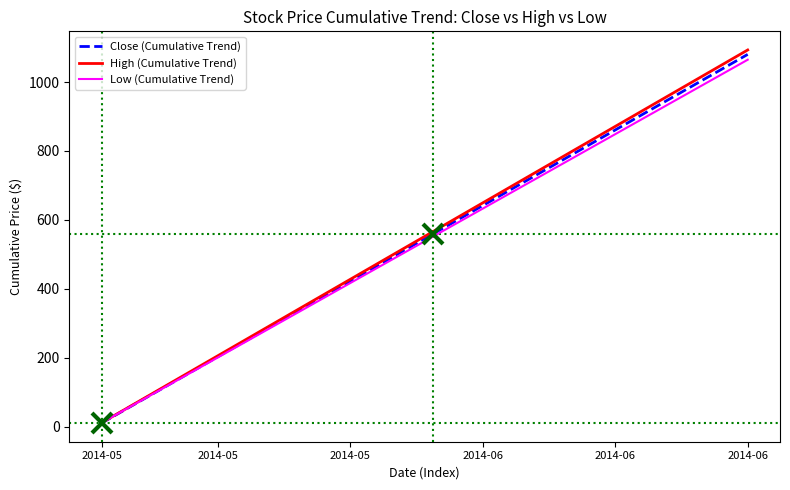

Reading left to right, extract all data points from this chart.

Close (Cumulative Trend): 10.7	38.1	65.6	93.0	120.4	147.8	175.3	202.7	230.1	257.5	284.9	312.4	339.8	367.2	394.6	422.1	449.5	476.9	504.3	531.7	559.2	586.6	614.0	641.4	668.9	696.3	723.7	751.1	778.6	806.0	833.4	860.8	888.2	915.7	943.1	970.5	997.9	1025.4	1052.8	1080.2
High (Cumulative Trend): 11.4	39.1	66.9	94.6	122.3	150.1	177.8	205.5	233.3	261.0	288.7	316.4	344.2	371.9	399.6	427.4	455.1	482.8	510.6	538.3	566.0	593.8	621.5	649.2	677.0	704.7	732.4	760.2	787.9	815.6	843.4	871.1	898.8	926.6	954.3	982.0	1009.8	1037.5	1065.2	1093.0
Low (Cumulative Trend): 11.5	38.5	65.5	92.5	119.5	146.5	173.5	200.5	227.5	254.5	281.5	308.5	335.6	362.6	389.6	416.6	443.6	470.6	497.6	524.6	551.6	578.6	605.6	632.6	659.6	686.6	713.6	740.6	767.6	794.6	821.6	848.6	875.6	902.6	929.6	956.6	983.6	1010.7	1037.7	1064.7